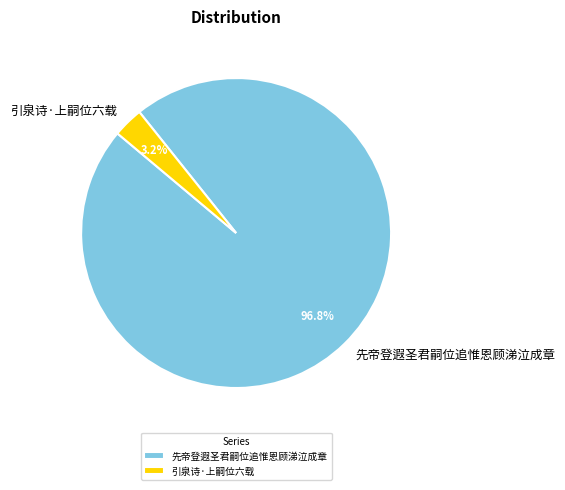

Combined, what portion of the pie is 先帝登遐圣君嗣位追惟恩顾涕泣成章 and 引泉诗·上嗣位六载?

100.0%